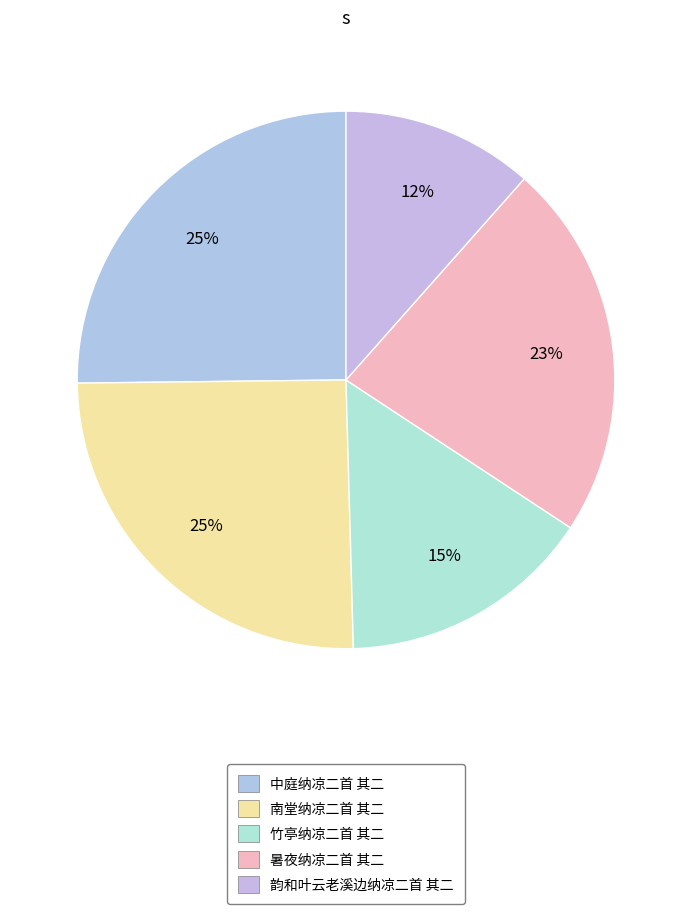

Does any single category account for the majority?

No